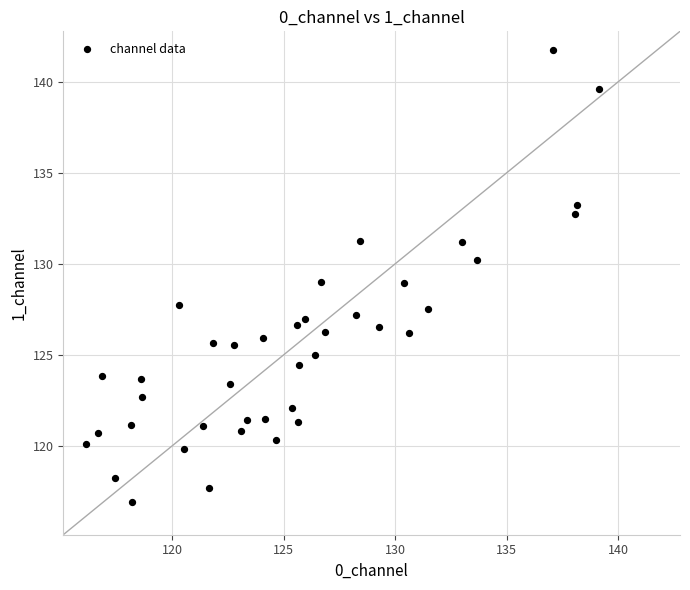

What is the range of X values (max minus min)?

23.0